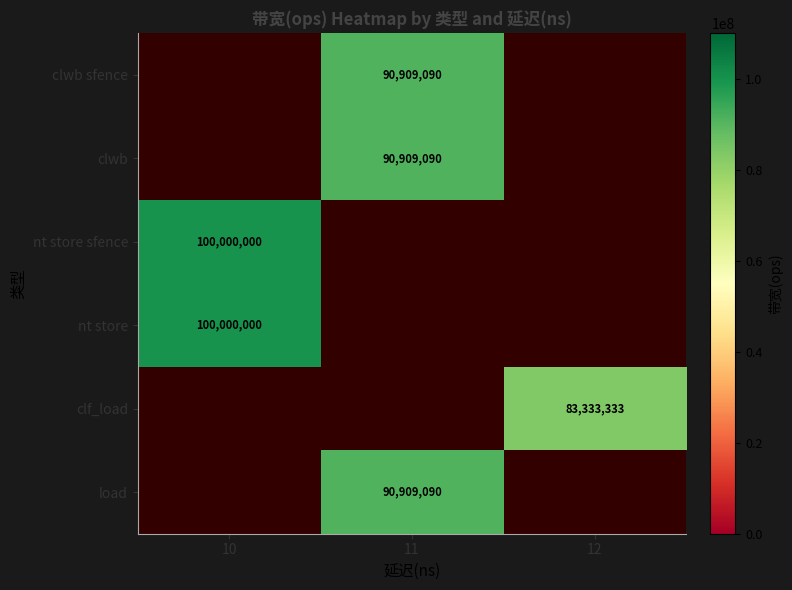

The value of clf_load at 12 is 83333333. True or false?

True